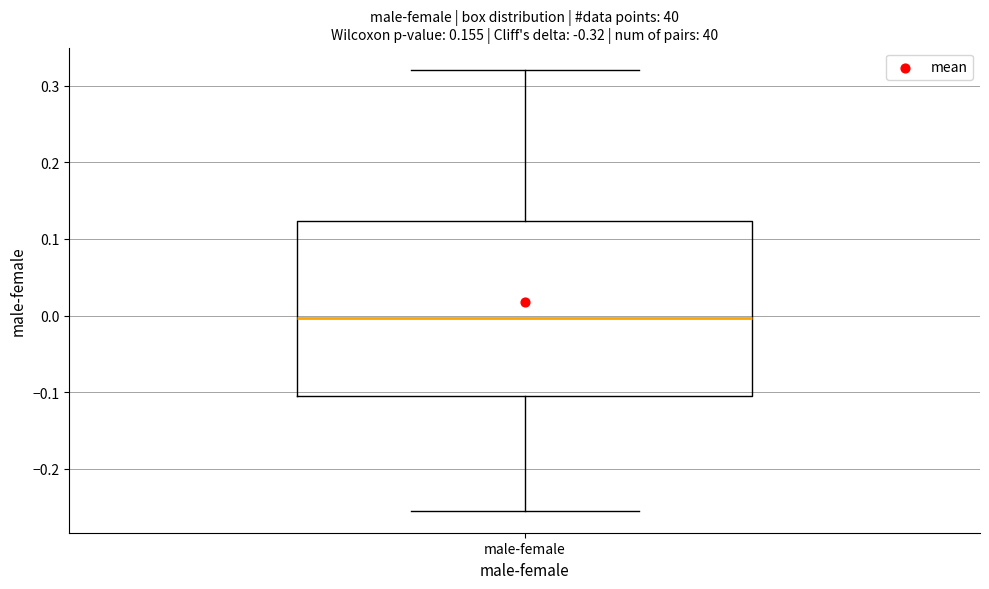

Read this box plot against the y-axis: the position of the median line, the range covered by the box, and the ends of both whiskers. The values are not printed on the chart, so give them approximately, as read against the axis.

median 0.00, box -0.10 to 0.12, whiskers -0.25 to 0.32